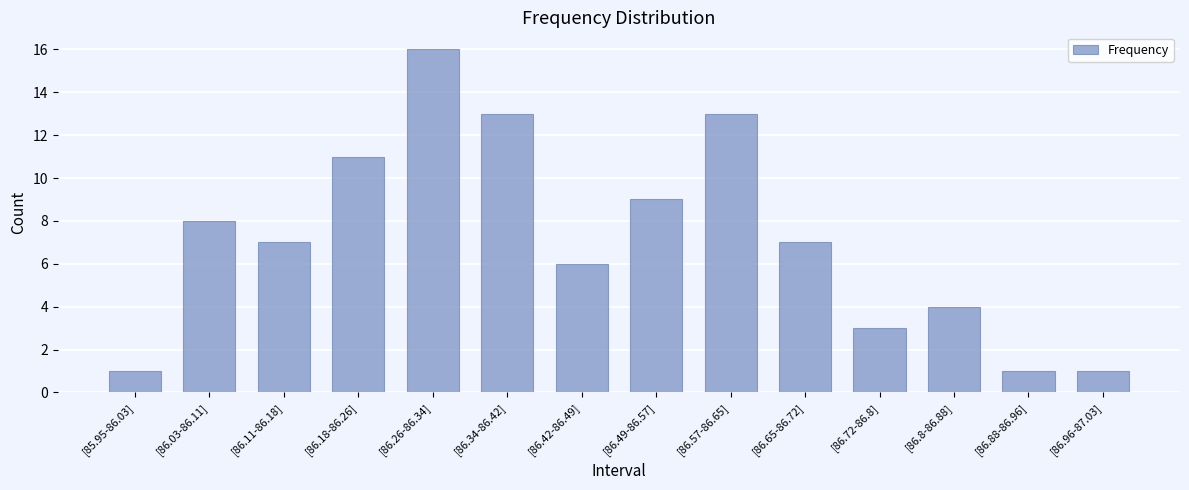

What is the difference between the second highest and minimum values?

12